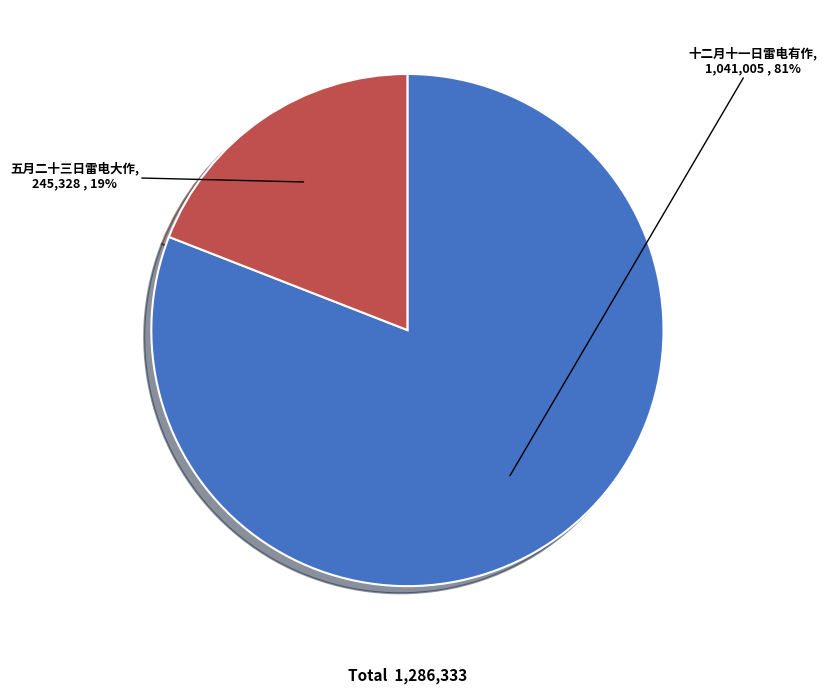

What percentage is the 十二月十一日雷电有作 slice, to the nearest percent?

81%